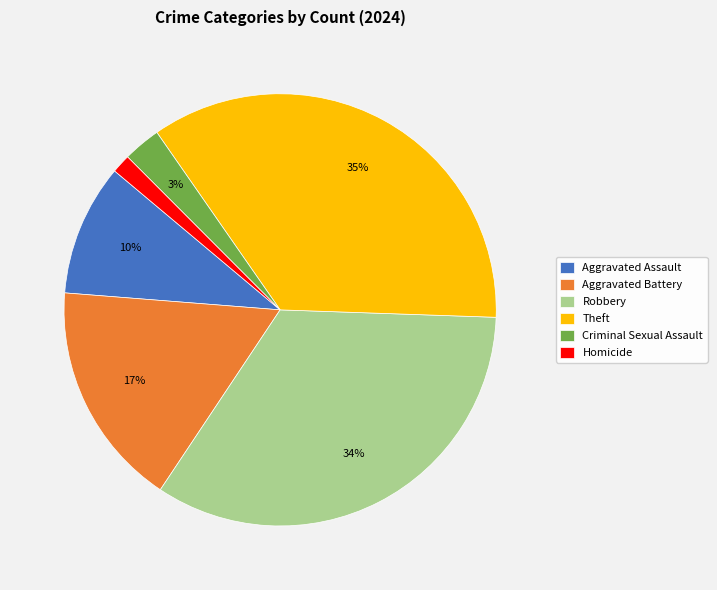

To the nearest percent, what is the difference between the Aggravated Assault and Aggravated Battery slice percentages?

7%